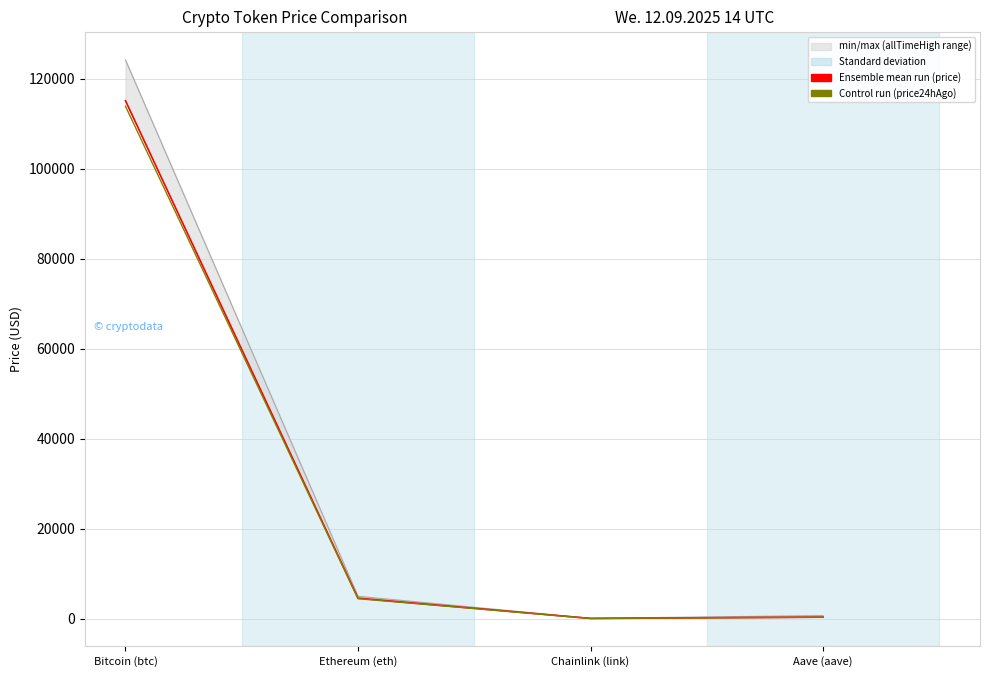

What position from the left is Bitcoin (btc)?

1